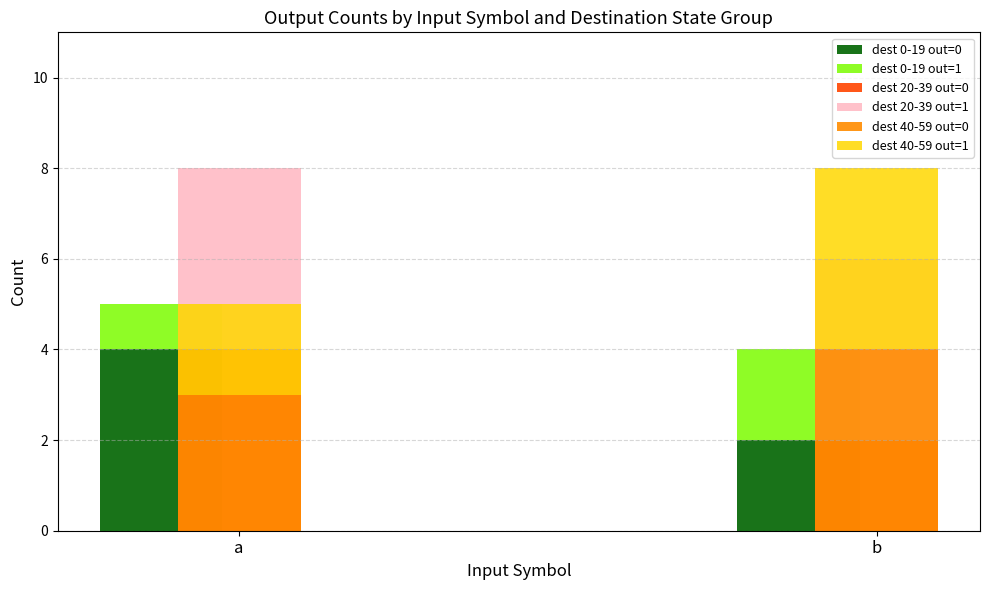

At how many categories does at least one series exceed 1?

2